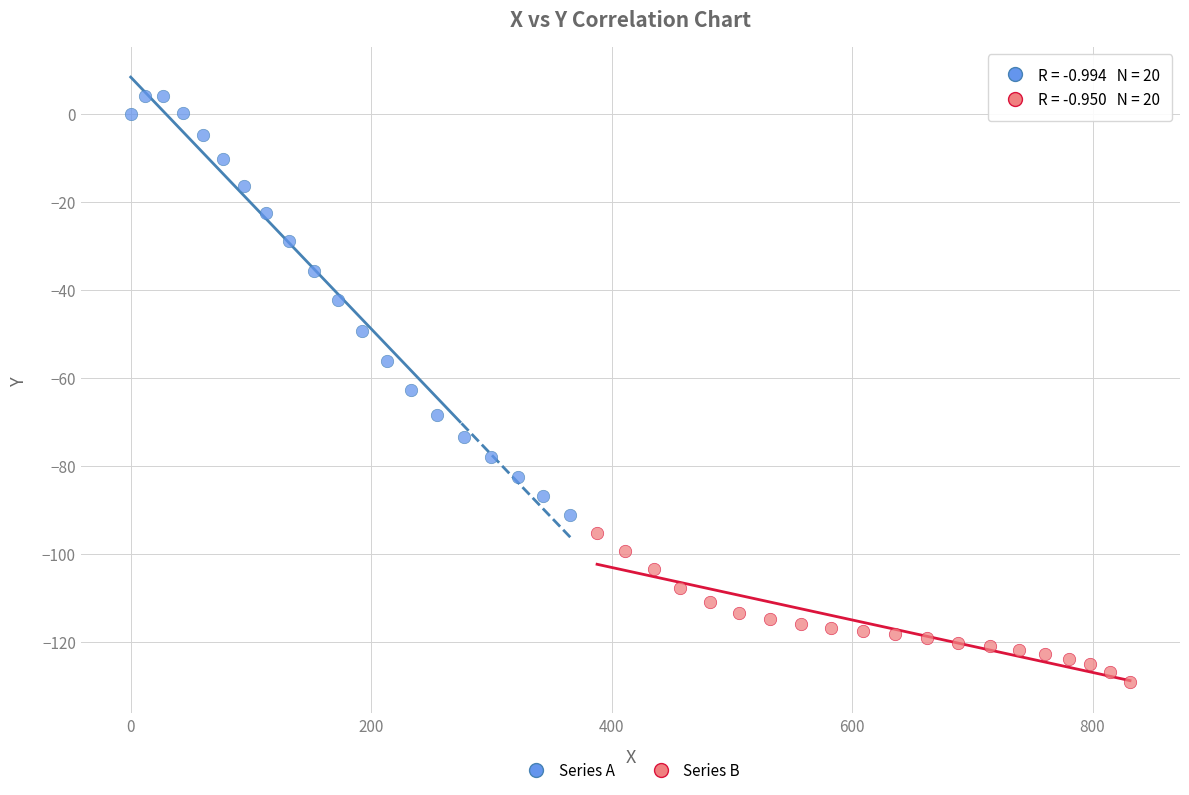

Which series contains the highest Y value?

Series A